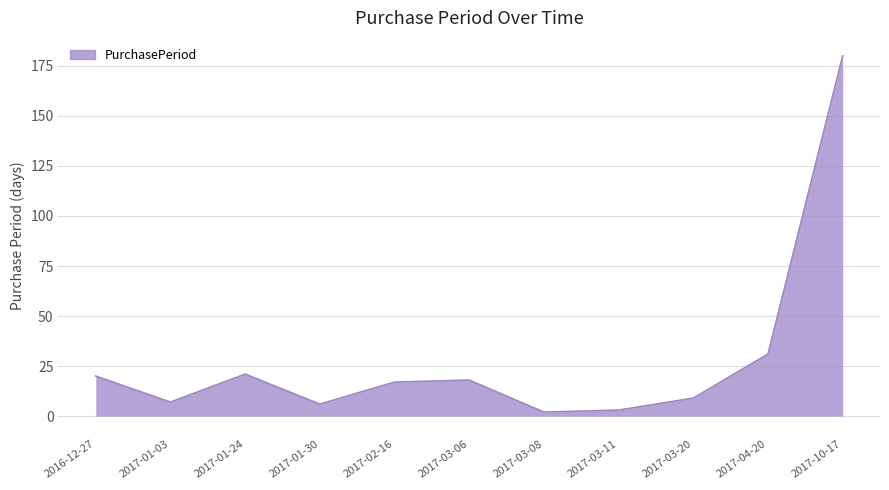

At which label is the value closest to 91?

2017-04-20